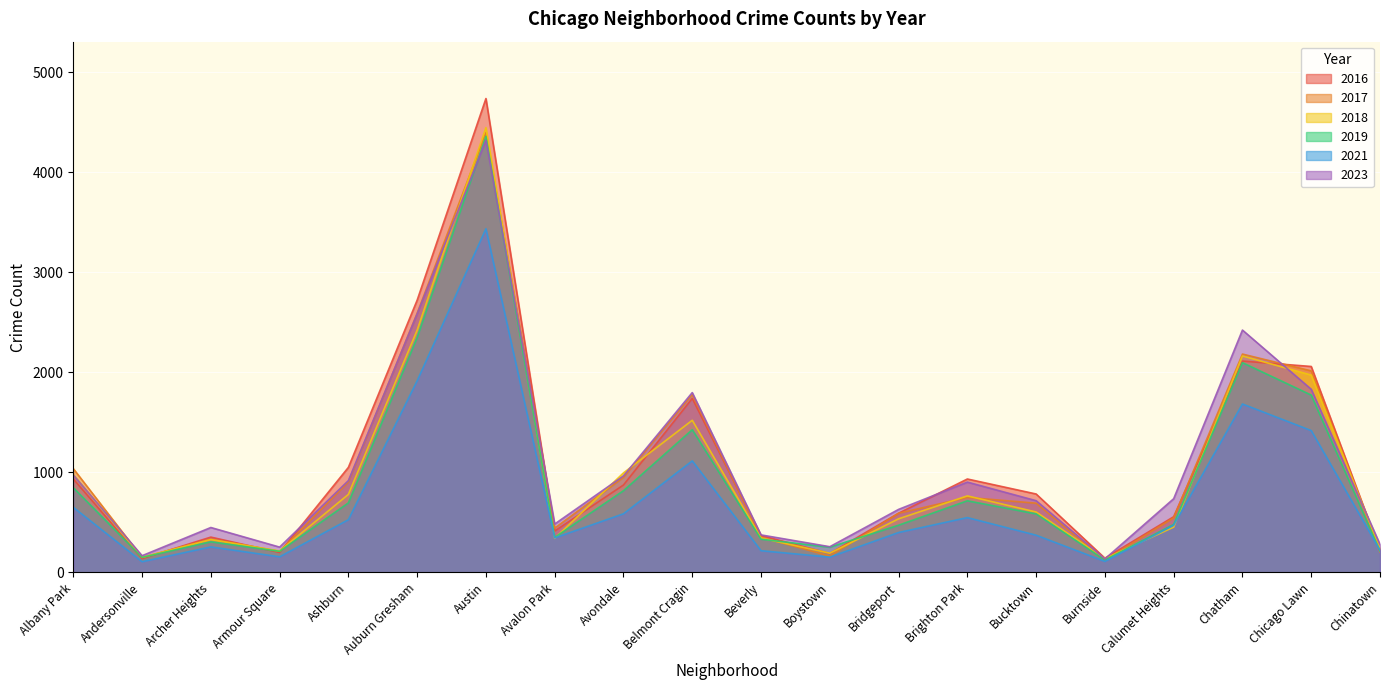

At how many categories does at least one series exceed 2344?

3